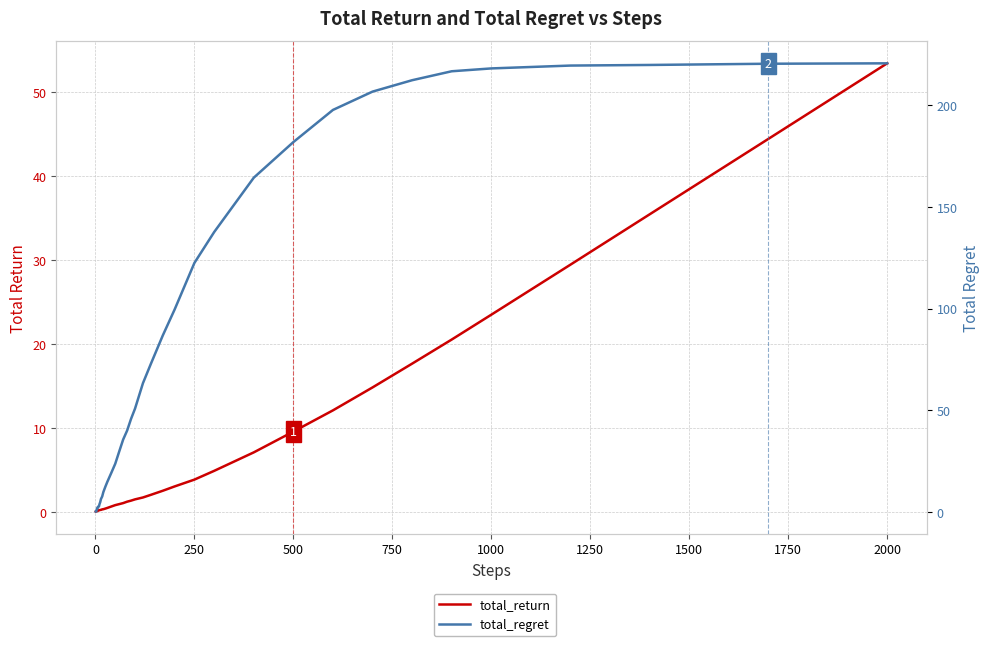

True or false: total_return has more than 0 interior local peaks.

False